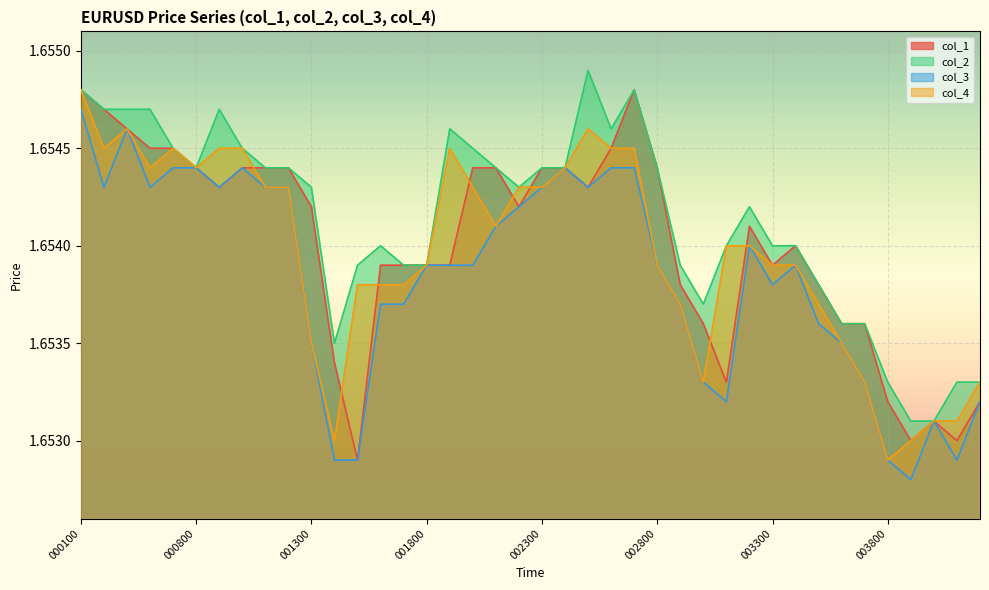

Between 003500 and 002900, which is larger?

003500